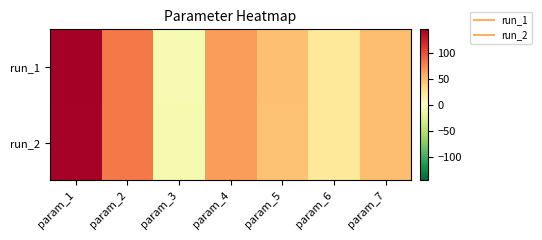

What is the total value across all series at param_1?

288.6